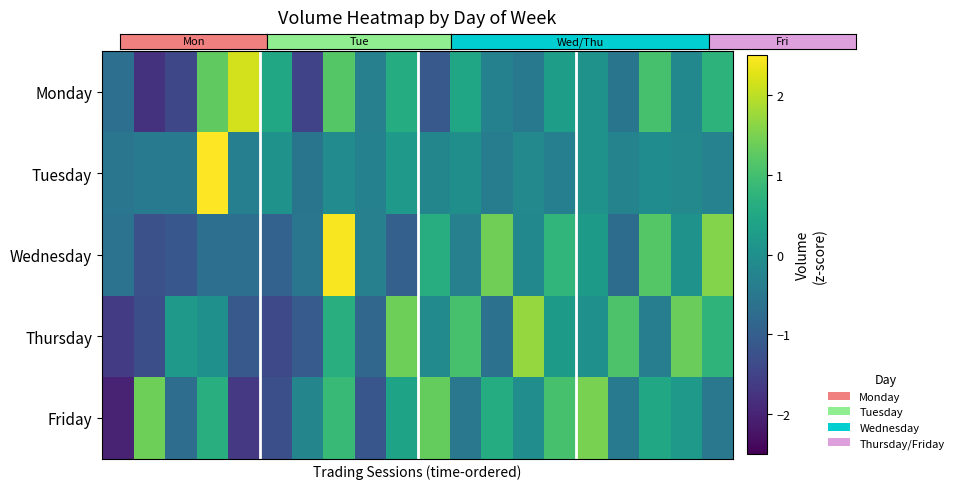

Rank the series by their maximum value, from highest to lowest.

Tuesday, Wednesday, Monday, Thursday, Friday